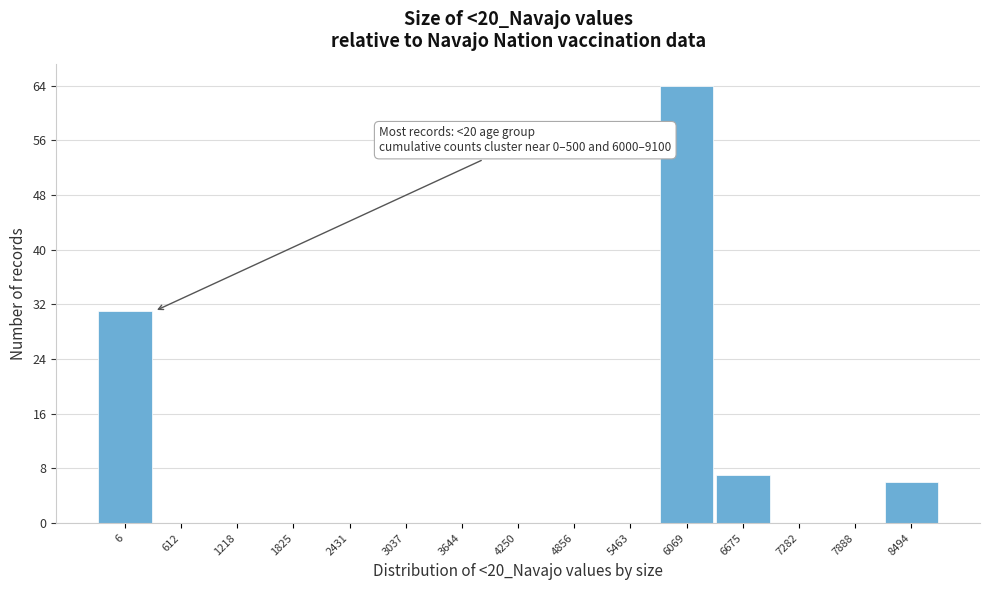

Reading left to right, list all the values displayed in this chart.

6=31	612=0	1218=0	1825=0	2431=0	3037=0	3644=0	4250=0	4856=0	5463=0	6069=64	6675=7	7282=0	7888=0	8494=6